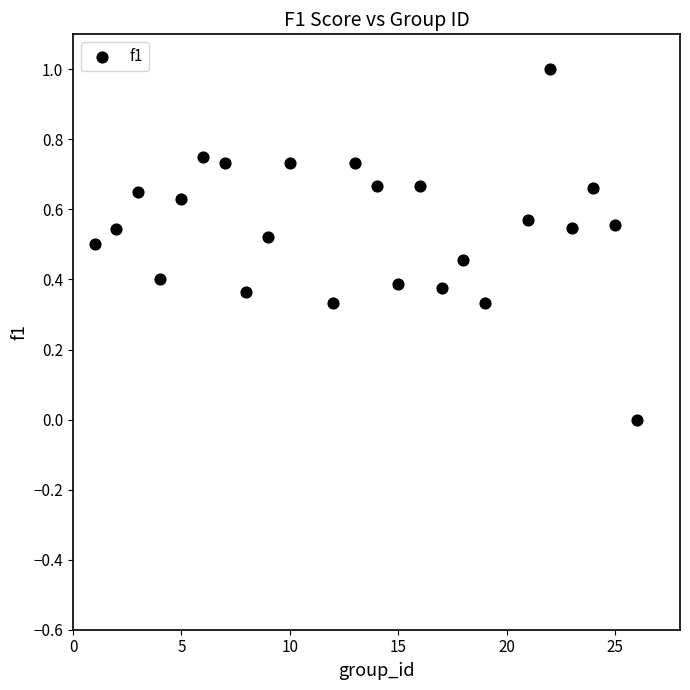

What is the range of Y values (max minus min)?

1.0